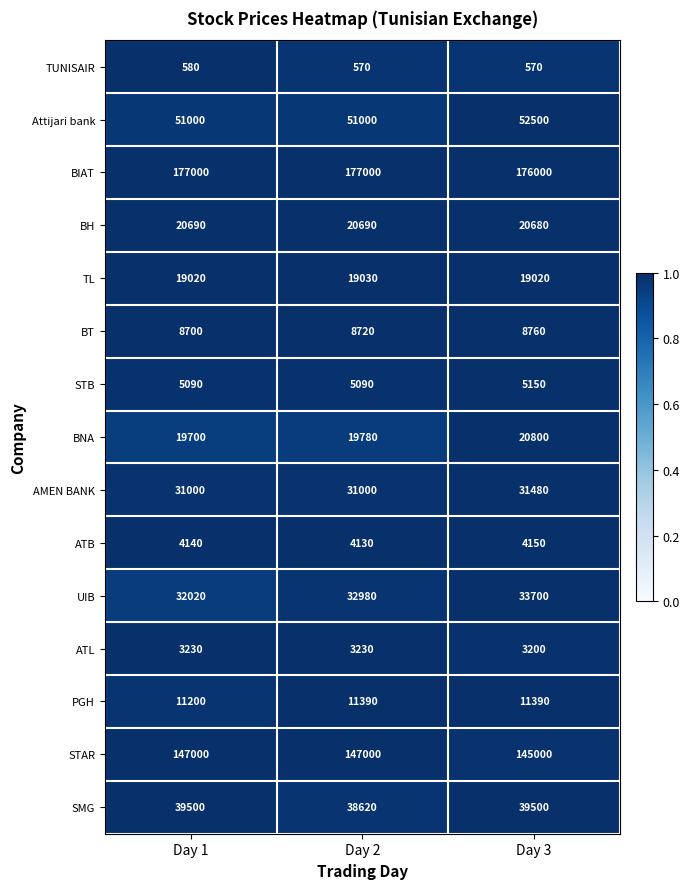

What is the difference between the SMG values at Day 2 and Day 1?

880